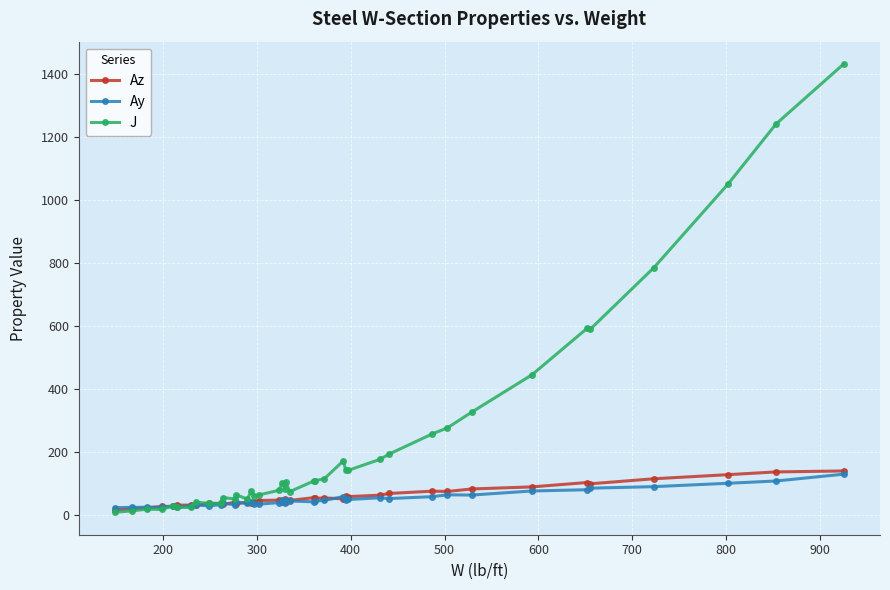

Which series has the widest spread of values?

J